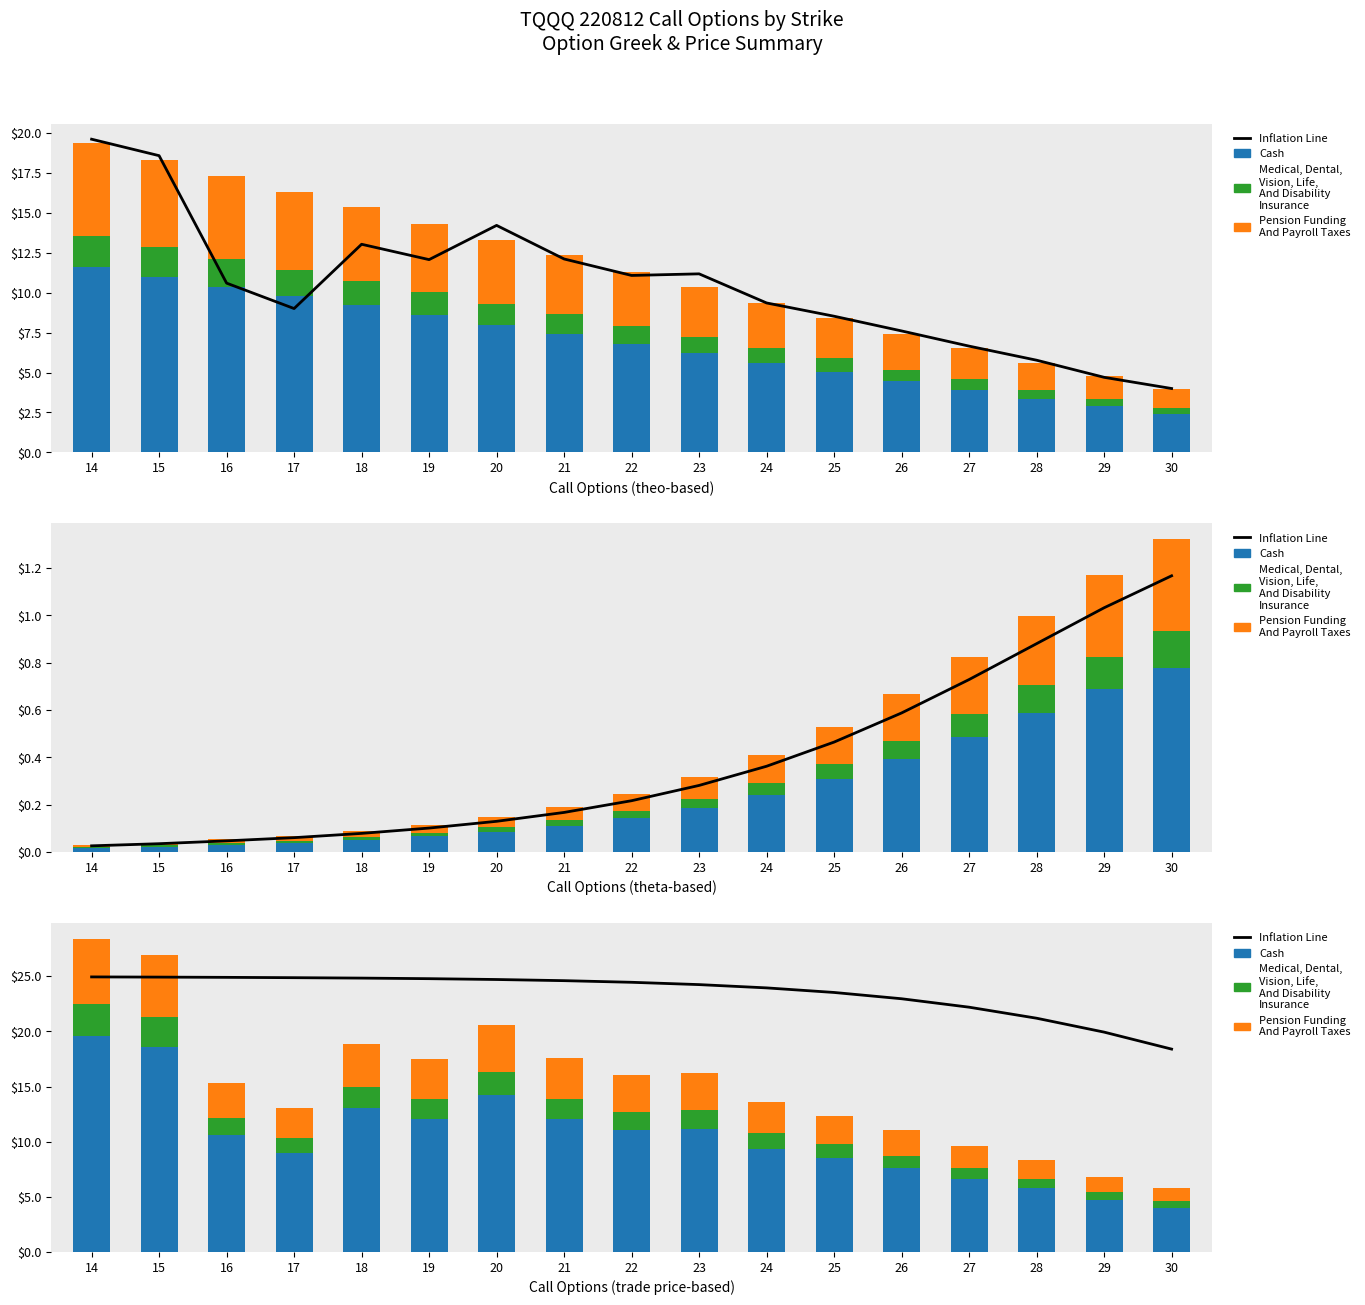

What are all the series names shown in the legend?

Inflation Line, Cash, Medical, Dental,
Vision, Life,
And Disability
Insurance, Pension Funding
And Payroll Taxes